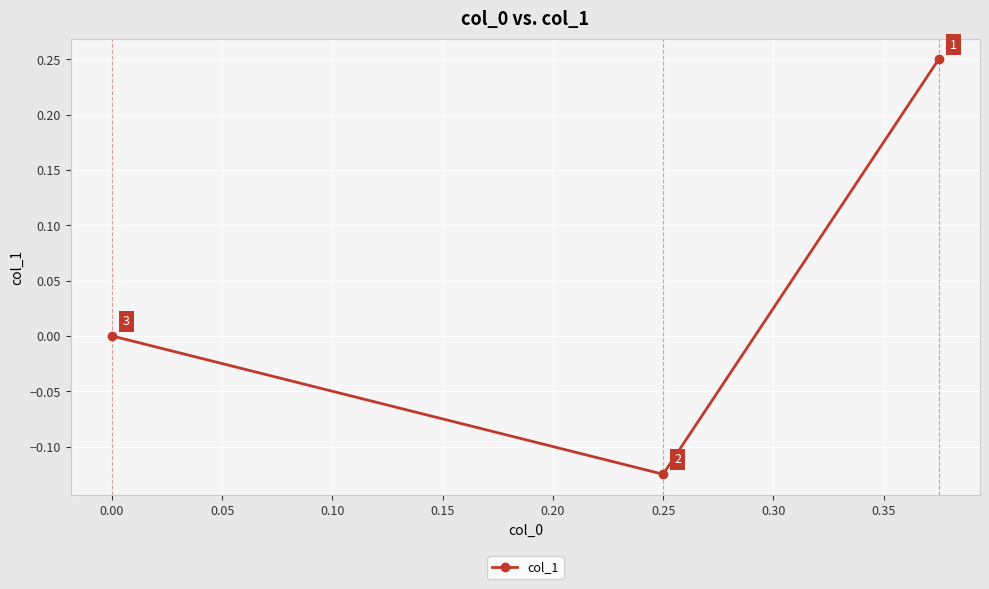

What is the smallest value displayed?

-0.1